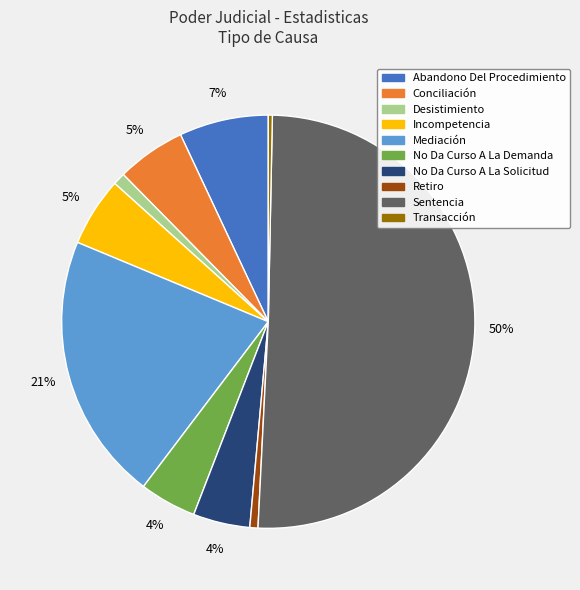

The Retiro slice represents 1% of the pie. True or false?

True